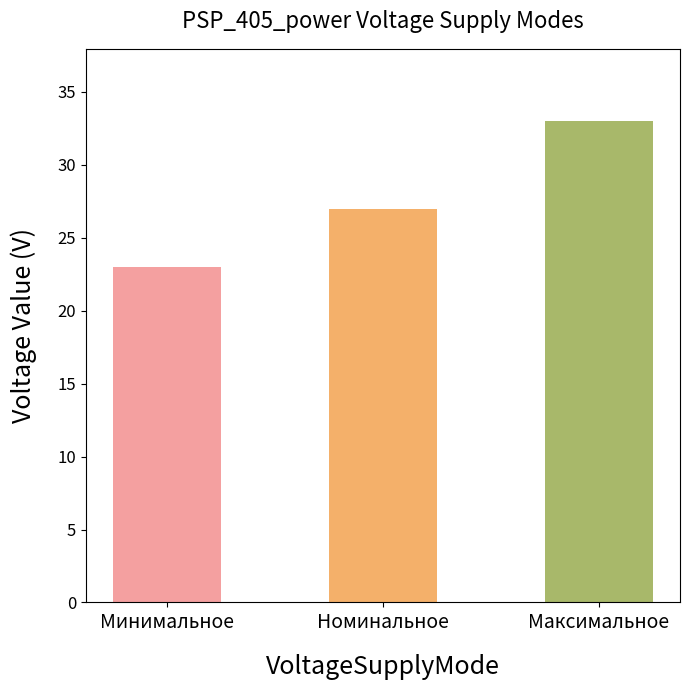

Which category has the lowest value across all series?

Минимальное